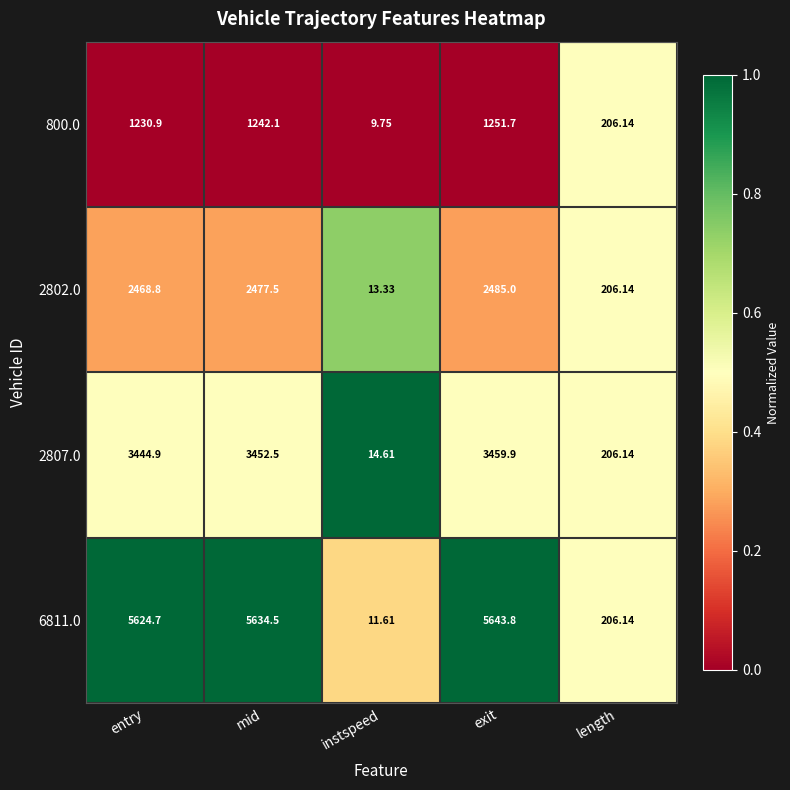

Which category has the highest value in the 6811.0 series?

exit